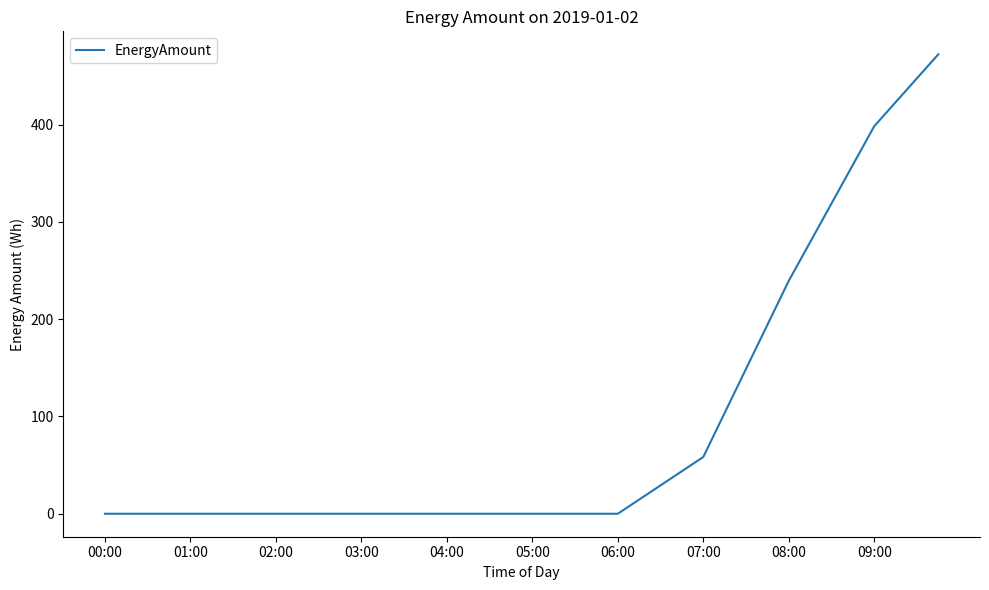

What is the greatest value displayed?

472.3